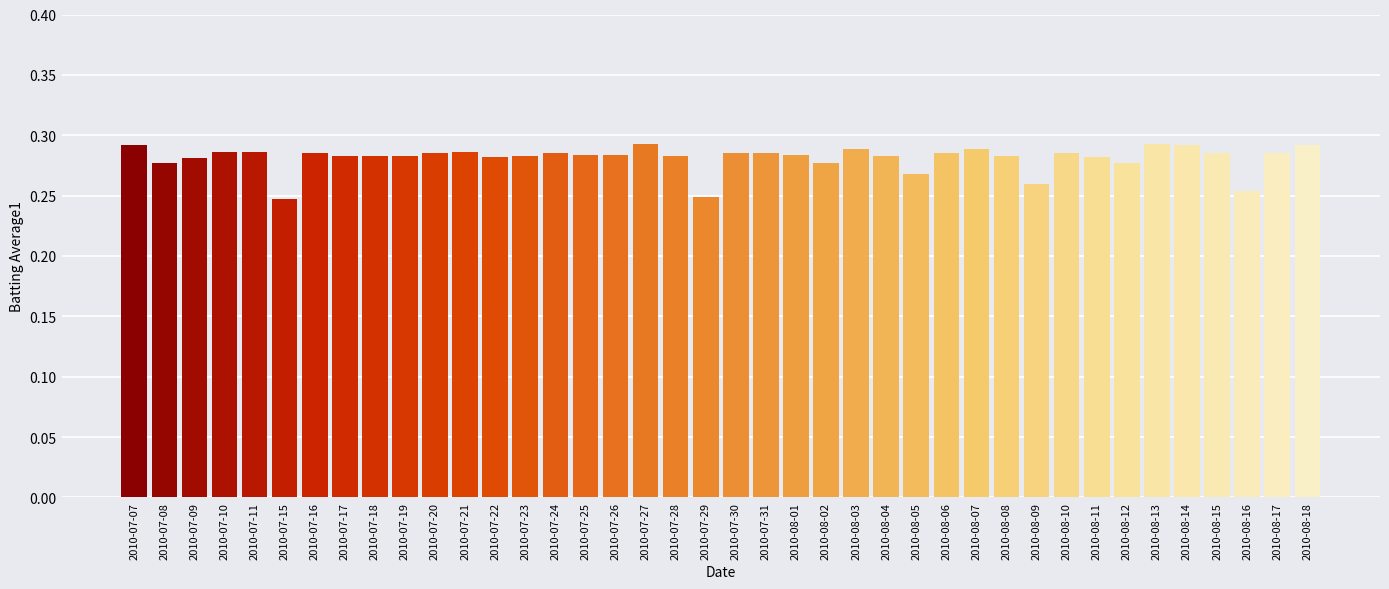

Between 2010-07-16 and 2010-07-07, which is larger?

2010-07-07